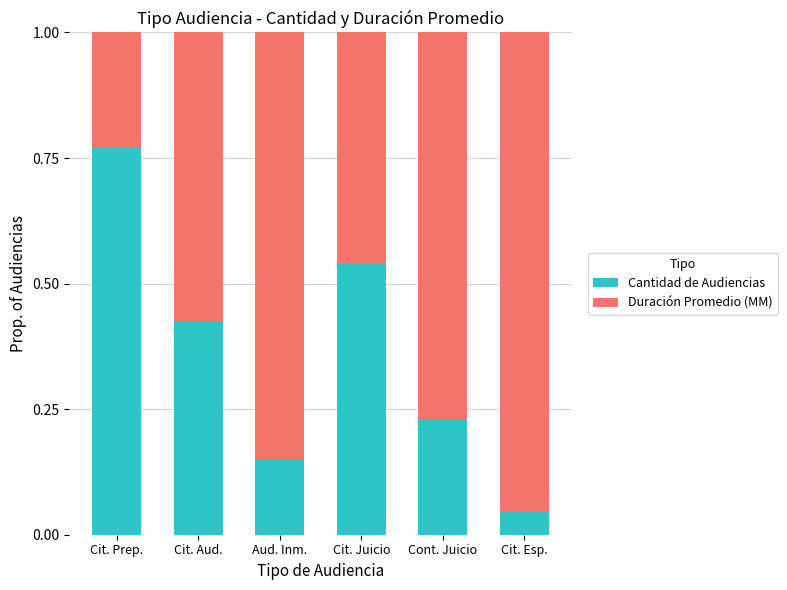

True or false: Cantidad de Audiencias has a value of 0.7 at Cit. Aud..

False